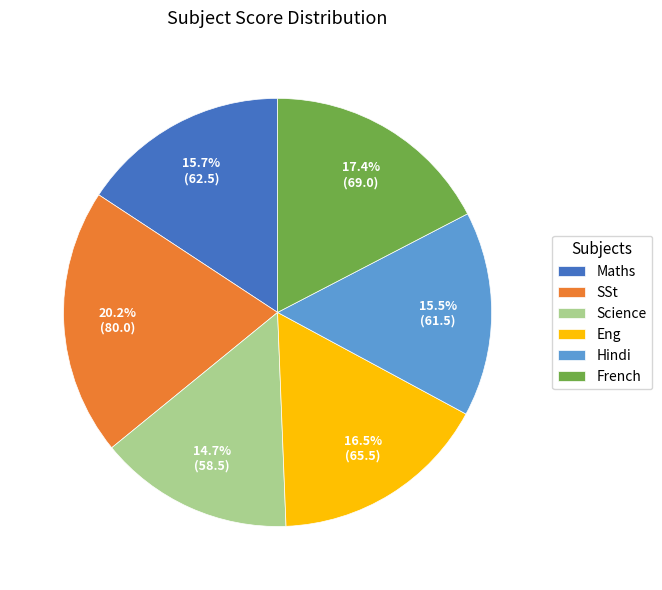

Which has a higher value, Hindi or French?

French